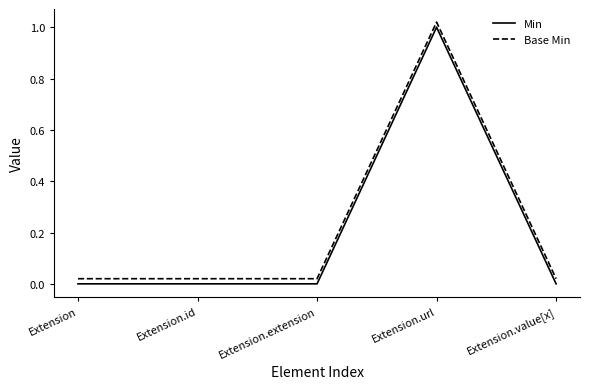

True or false: Min has more than 0 interior local peaks.

True